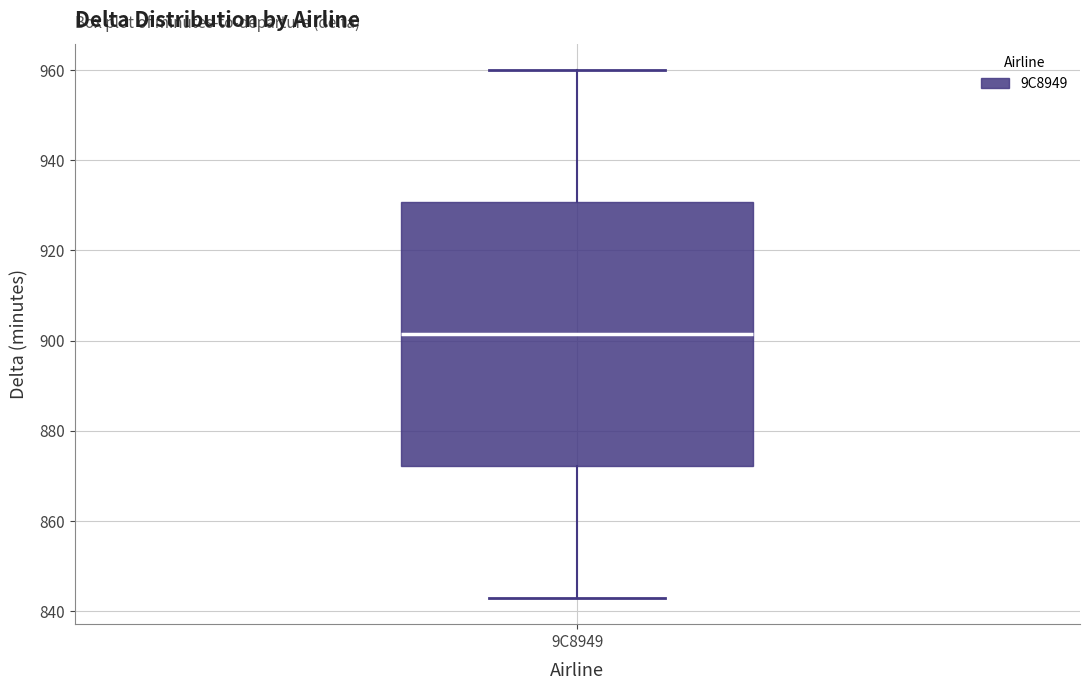

Transcribe this box plot: give where the median line is, the range the box spans, and where the two whiskers end, as read against the y-axis. The values are not printed on the chart, so give them approximately, as read against the axis.

median 902, box 872 to 930, whiskers 844 to 960